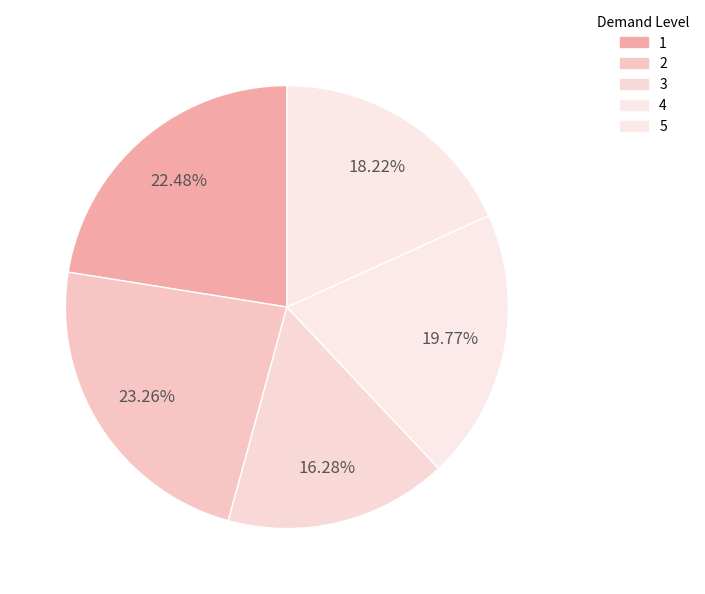

What is the ratio of the value at 1 to the value at 2?

1.0